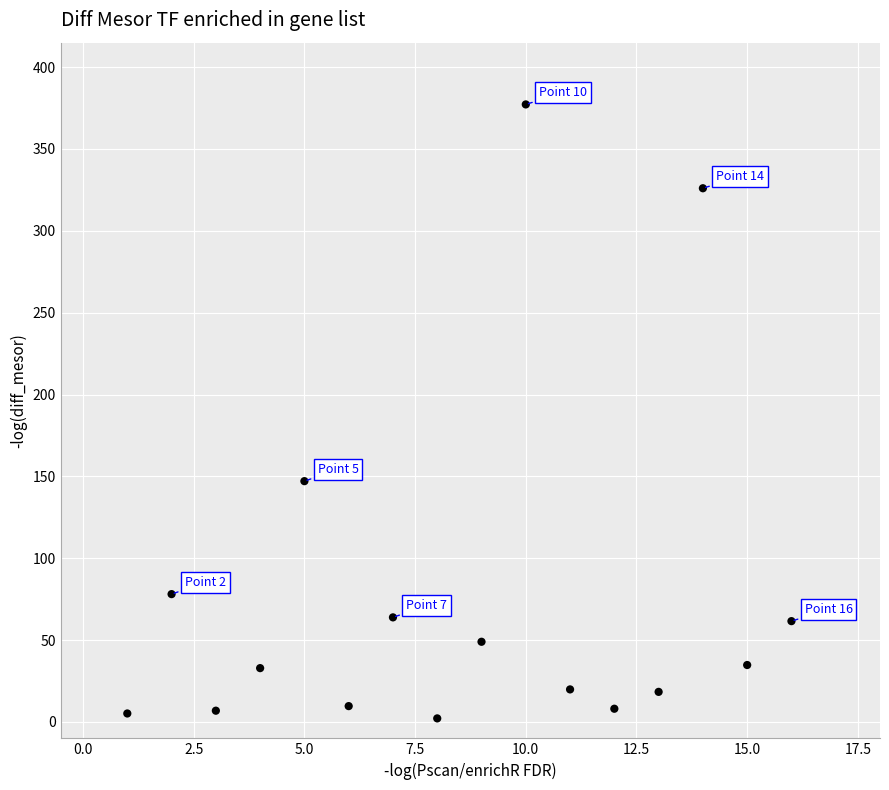

What is the range of Y values (max minus min)?

375.0